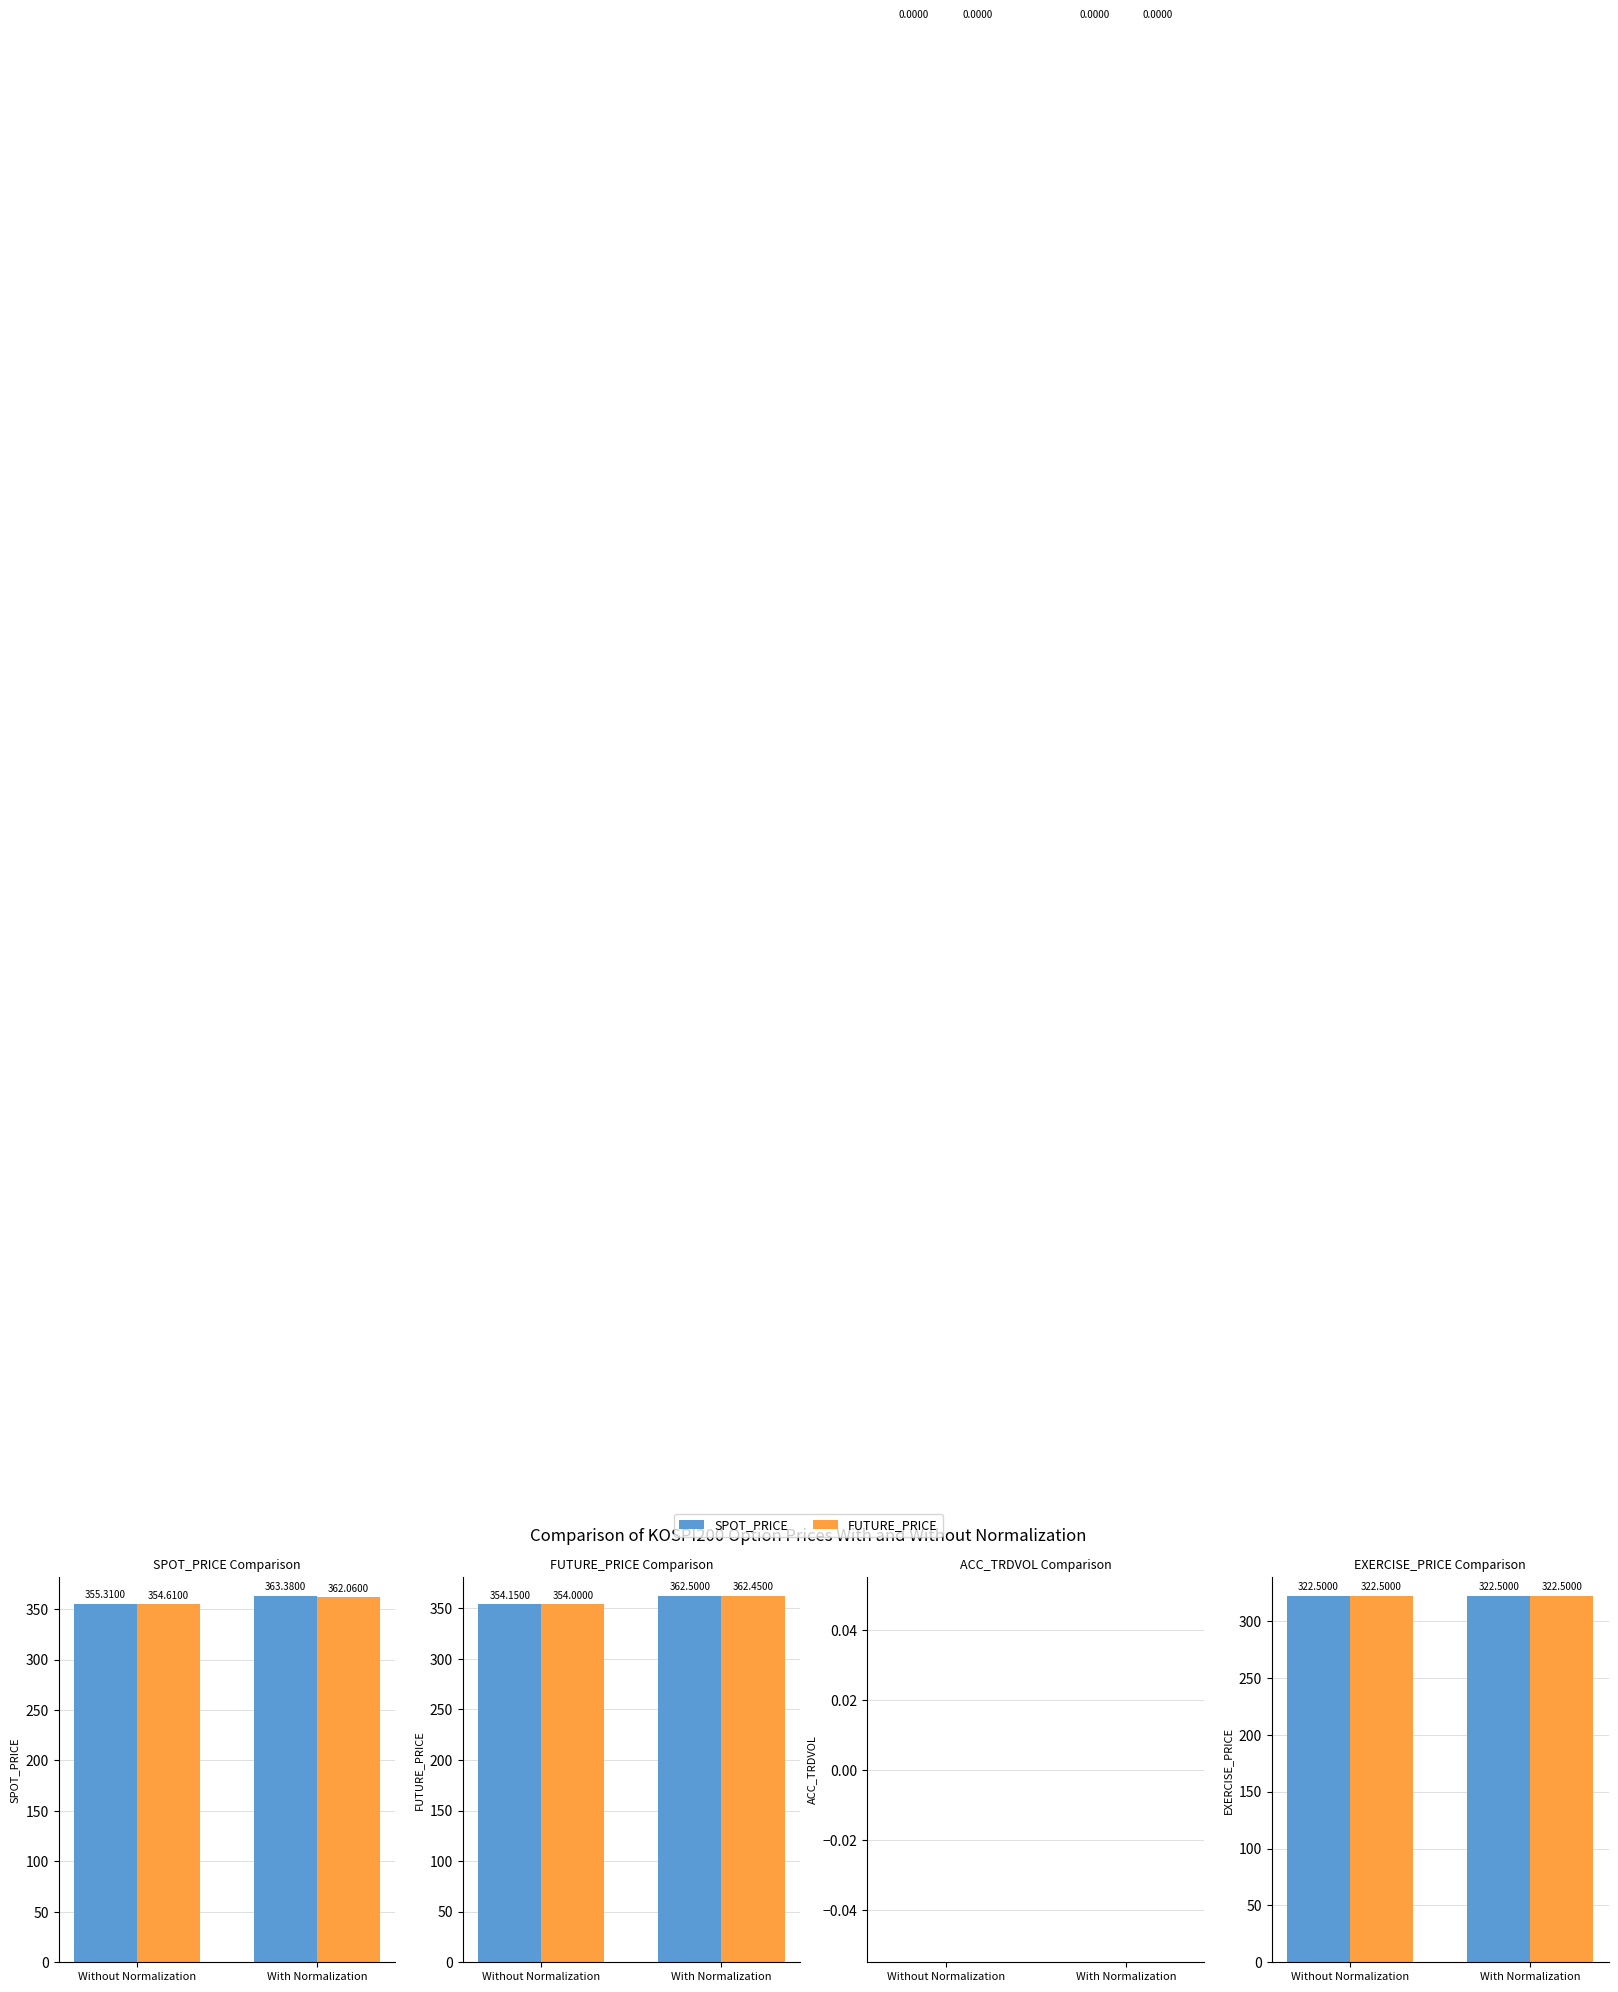

True or false: ACC_TRDVOL has a value of 0.0 at Without Normalization.

True